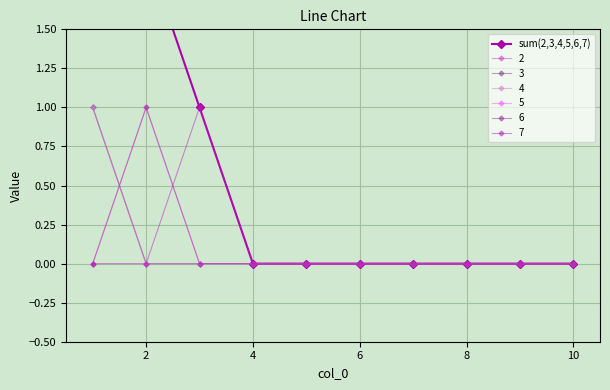

The value at 4 is 0. True or false?

True